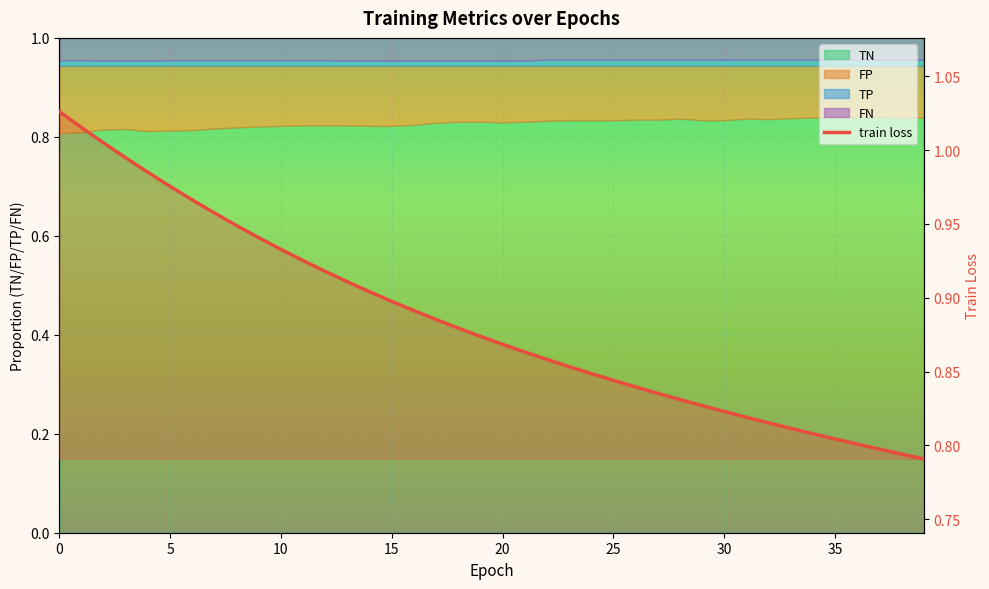

What is the maximum value shown in the chart?

1.0